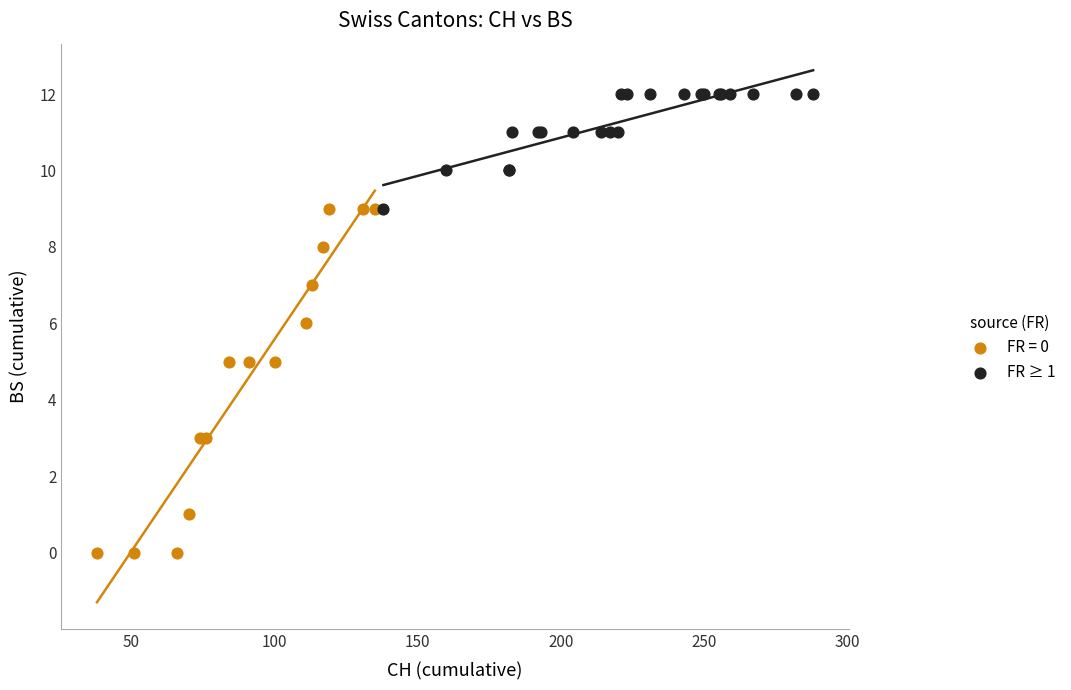

Which series contains the highest Y value?

FR ≥ 1